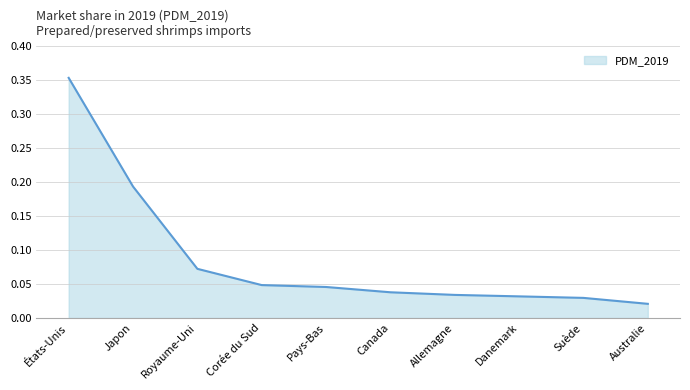

What position from the left is Corée du Sud?

4